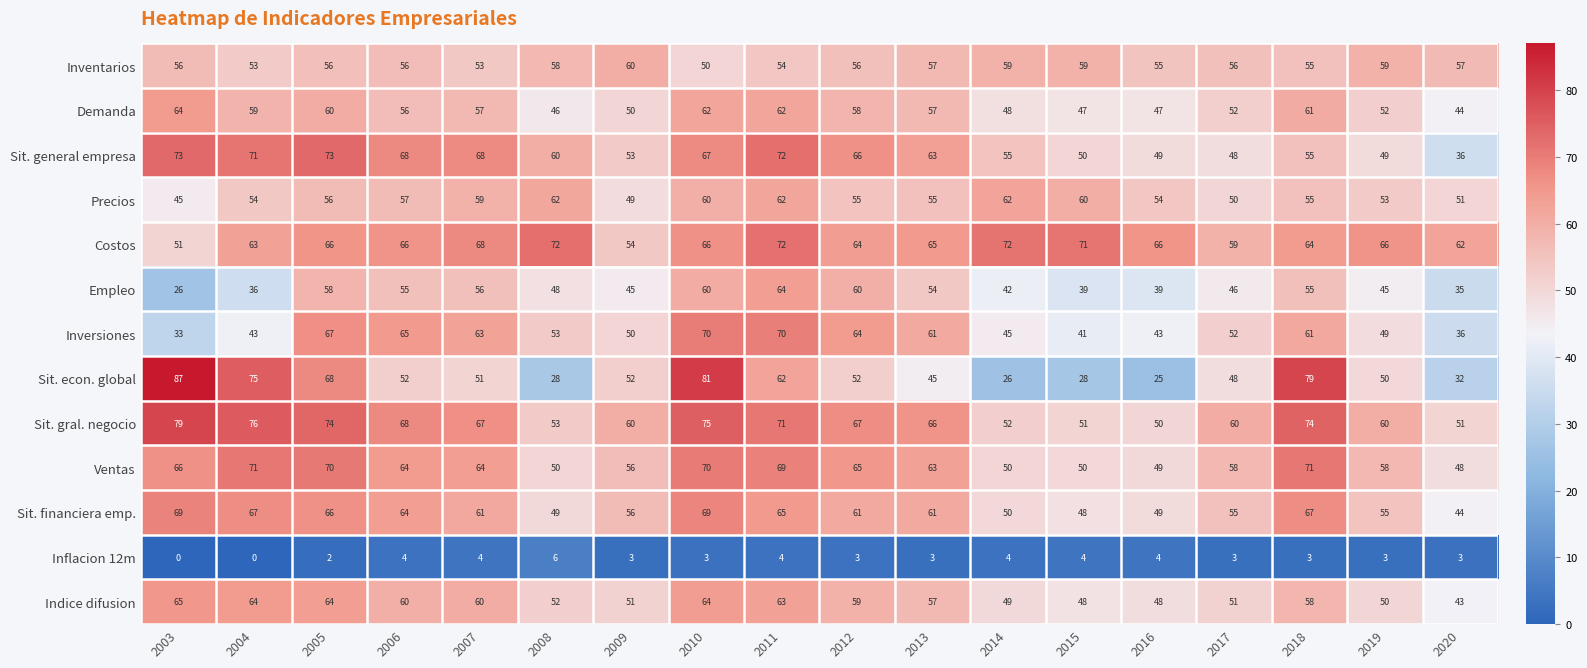

Count the number of data series in this chart.

13